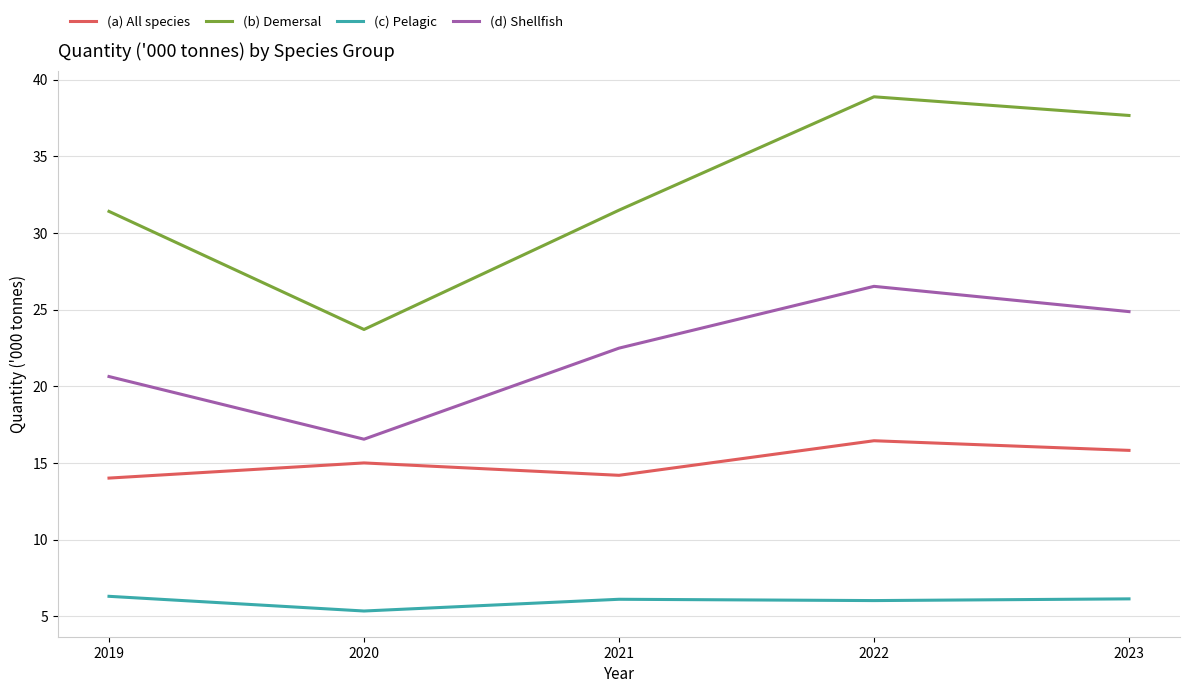

Does the chart have visible grid lines?

Yes